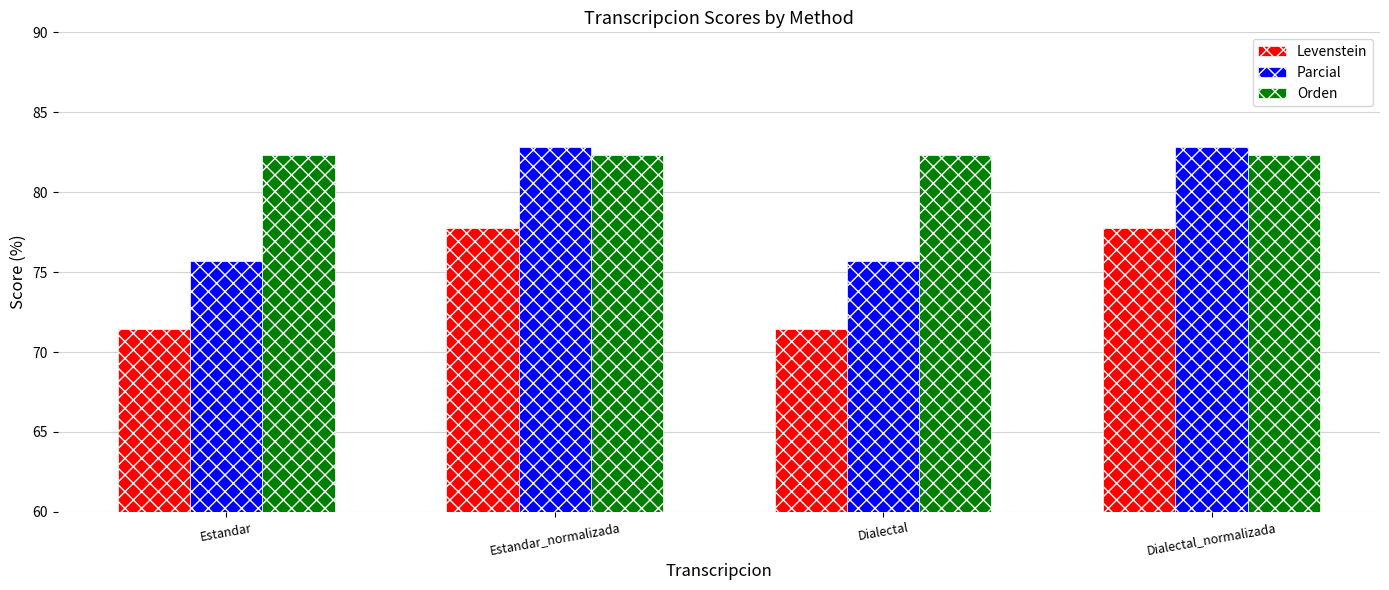

The value of Orden at Estandar is 82.4. True or false?

True